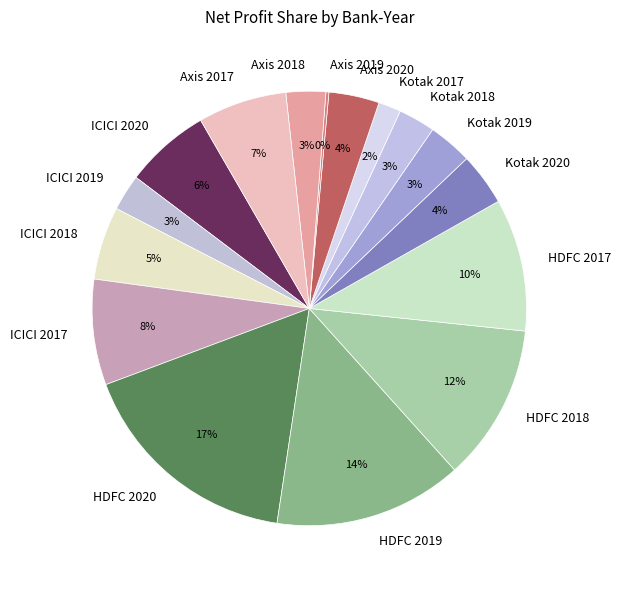

To the nearest percent, what is the difference between the Axis 2018 and ICICI 2018 slice percentages?

2%